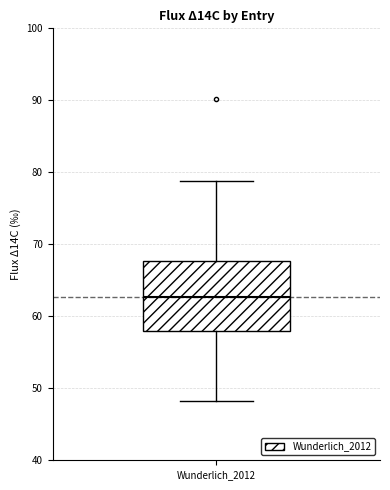

Where does the median line of the box for Wunderlich_2012 sit on the y-axis? The values are not printed on the chart, so give them approximately, as read against the axis.

63